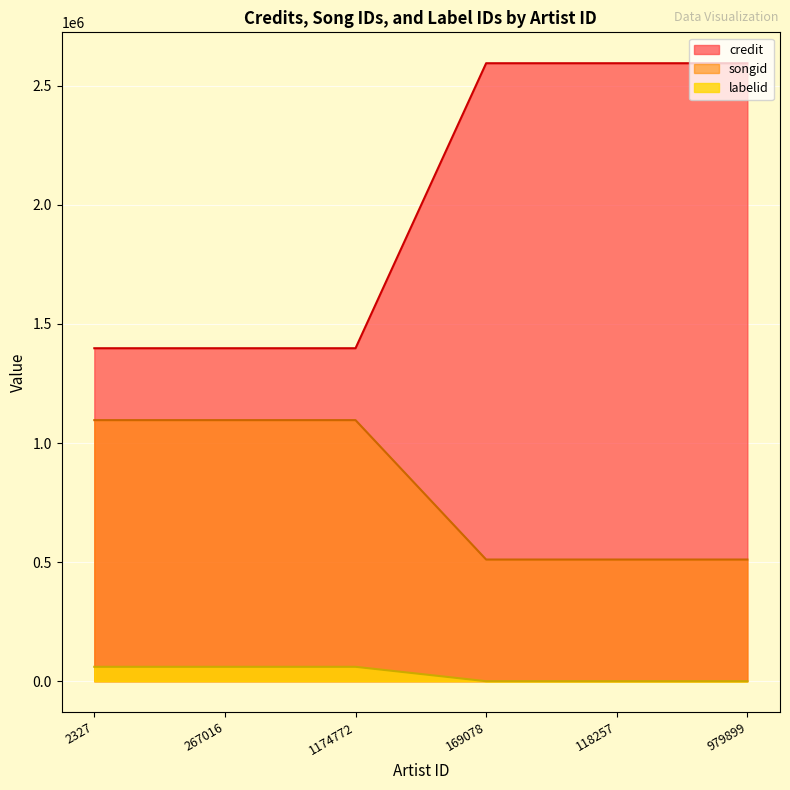

What is the sum of all credit values?

11977296